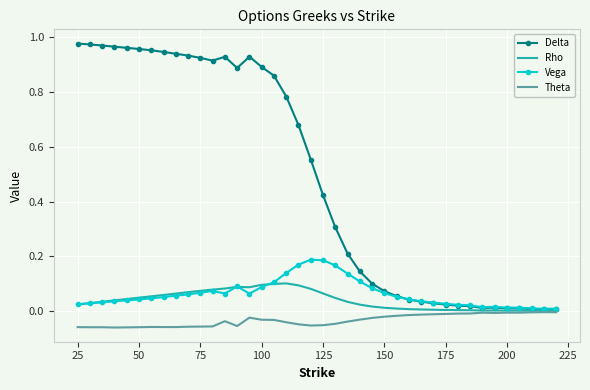

Which series has the widest spread of values?

Delta